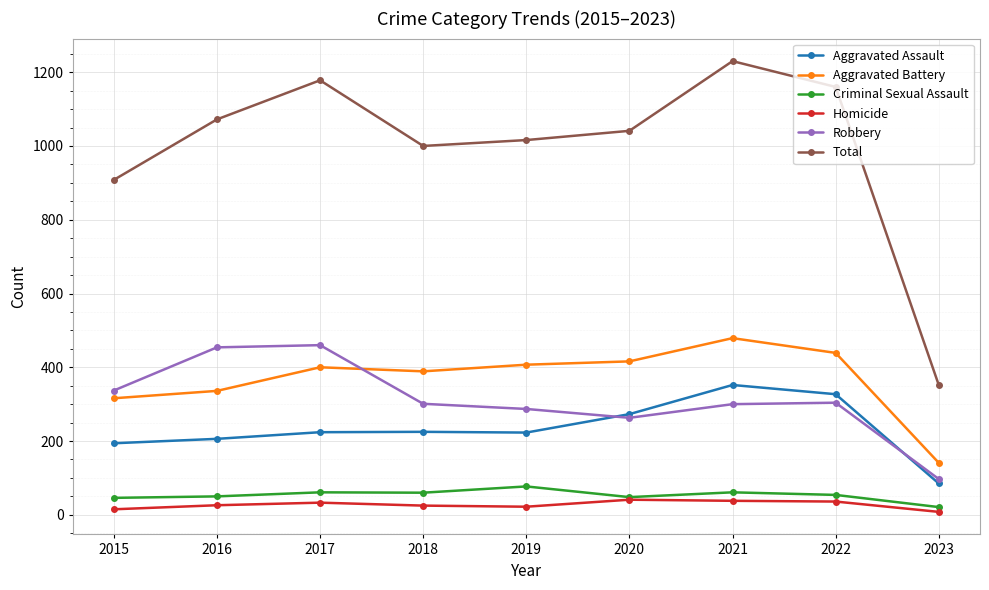

What value does the Aggravated Assault series have at 2022?

327